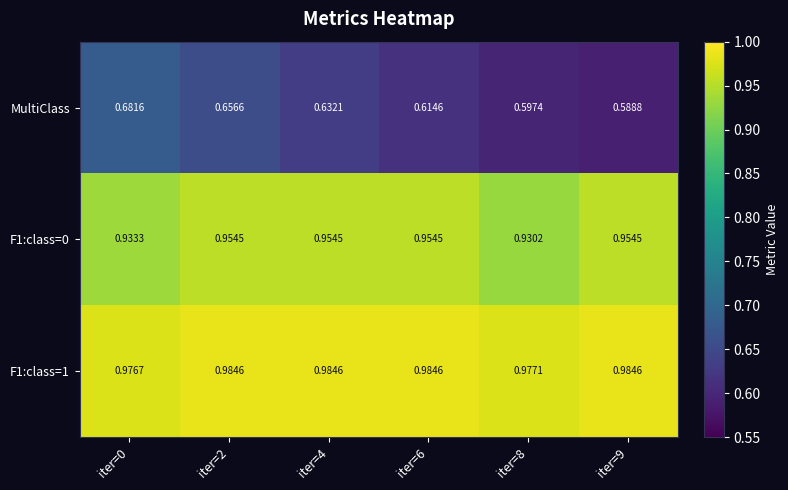

Which series has the widest spread of values?

MultiClass